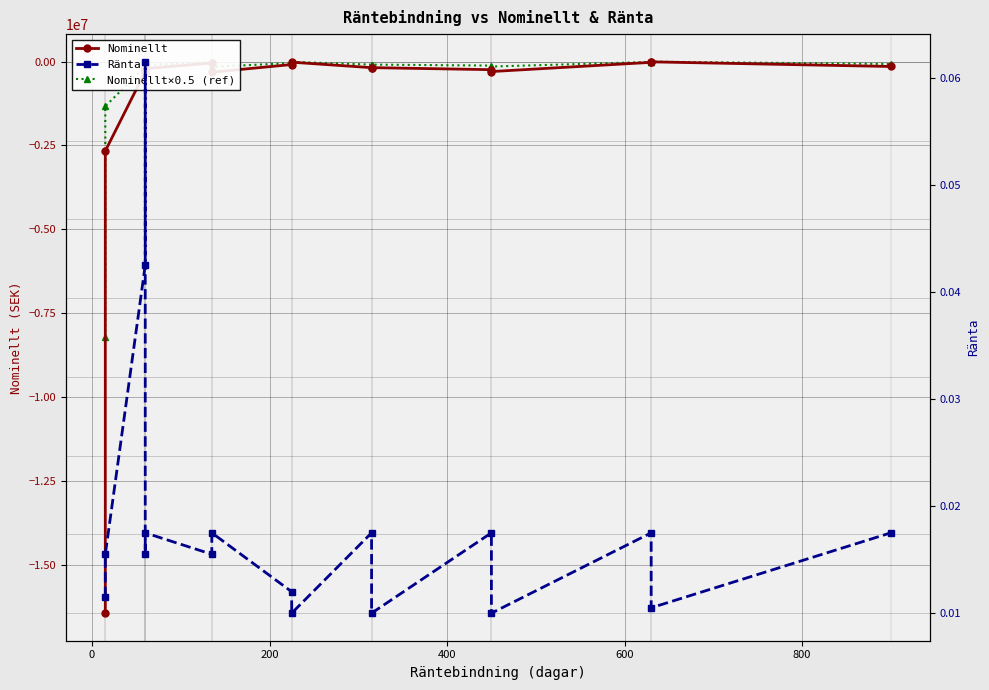

True or false: Nominellt×0.5 (ref) and Ränta intersect in this chart.

False